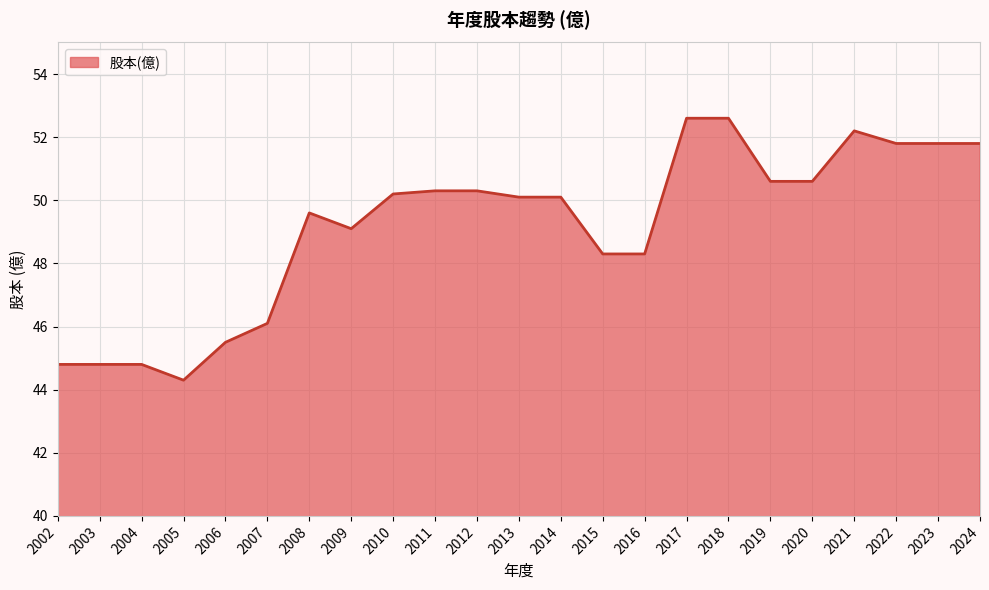

The chart shows a value of 44.3 at 2005. True or false?

True